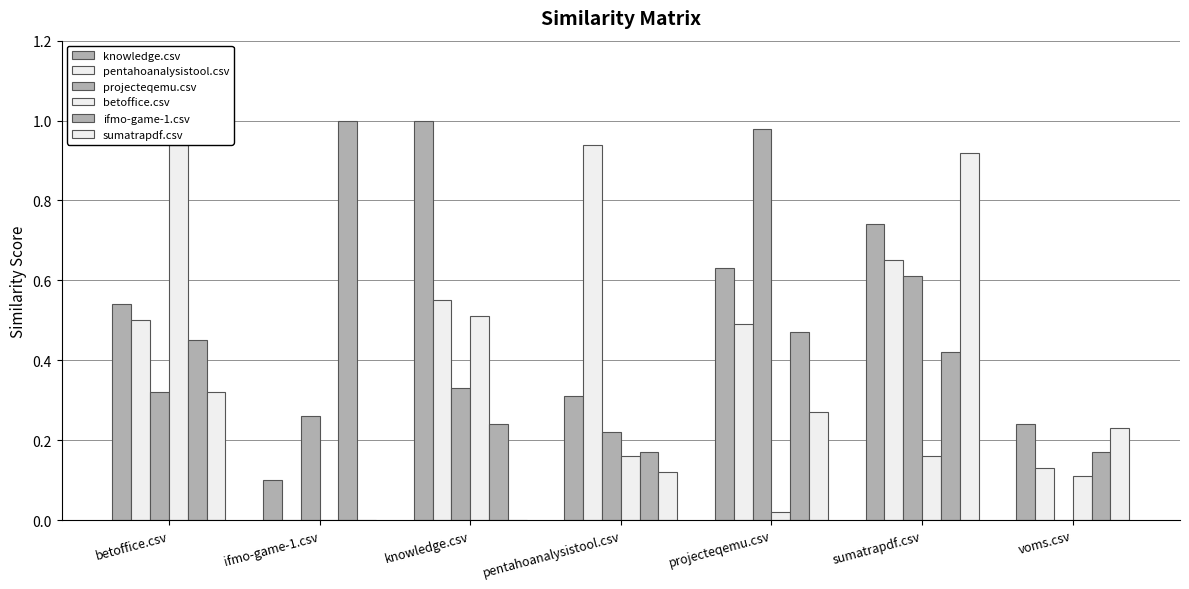

What is the value of the sumatrapdf.csv bar at the 7th from the left?

0.2